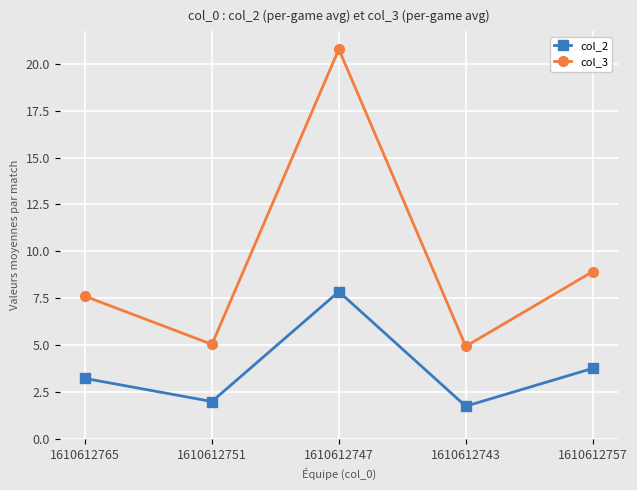

True or false: col_2 and col_3 intersect in this chart.

False